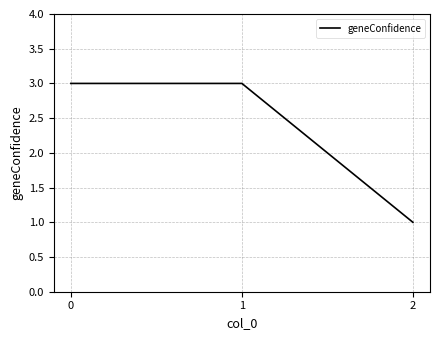

Is it true that the value at 1 is 1?

False